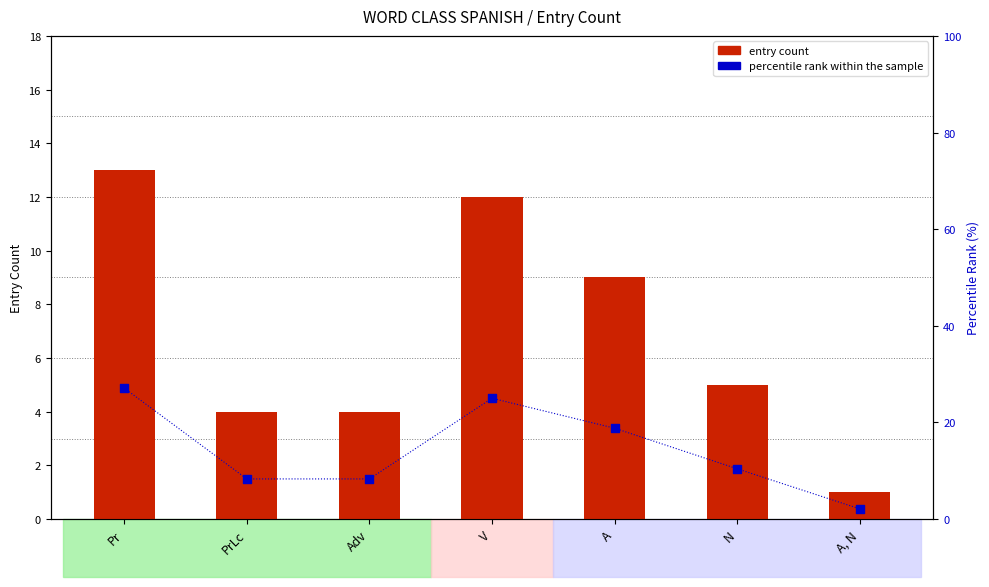

Is the value of entry count at A greater than the value of percentile rank within the sample at PrLc?

Yes